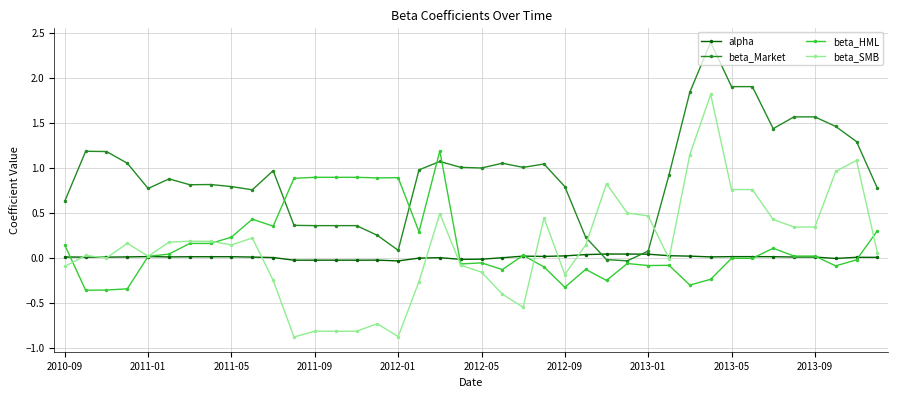

How many intersections are there between beta_SMB and beta_Market?

2